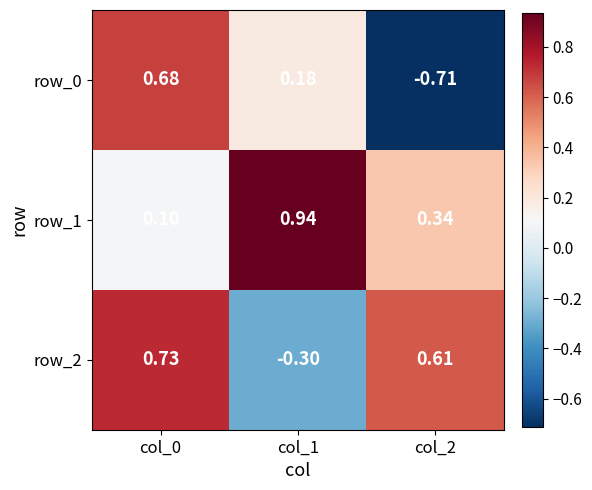

How many values in row_0 are below zero?

1